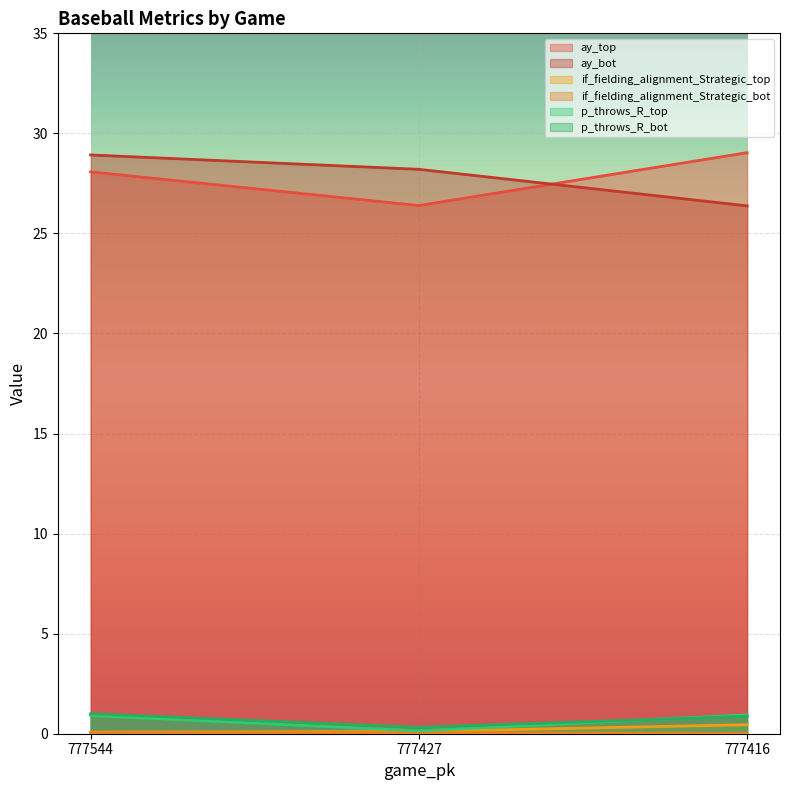

At which category does the chart reach its peak across all series?

777416